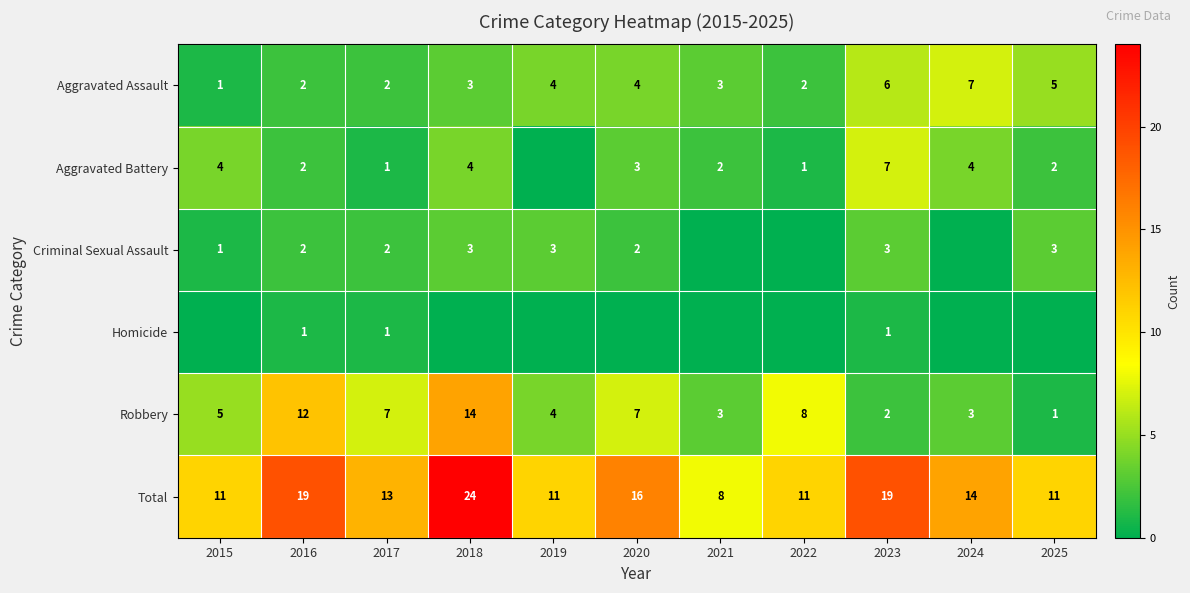

Count the Total values in the range 11 to 19.

9